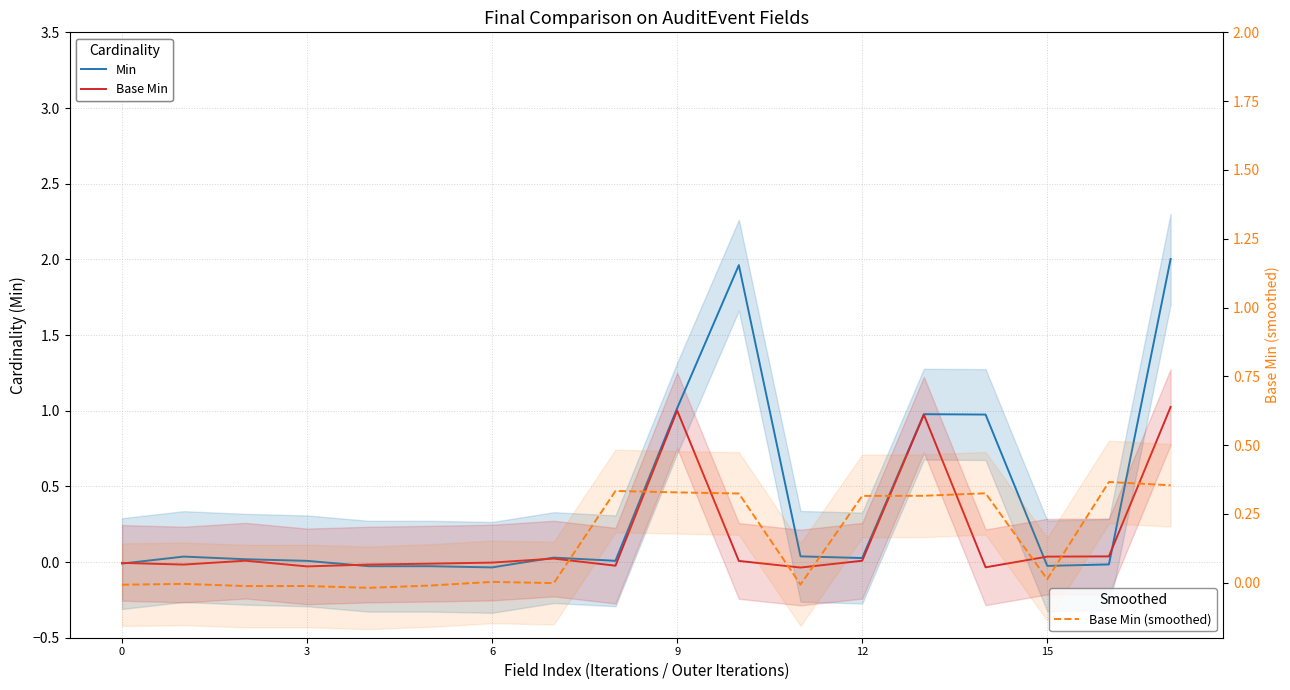

At which label is Base Min closest to 0?

6